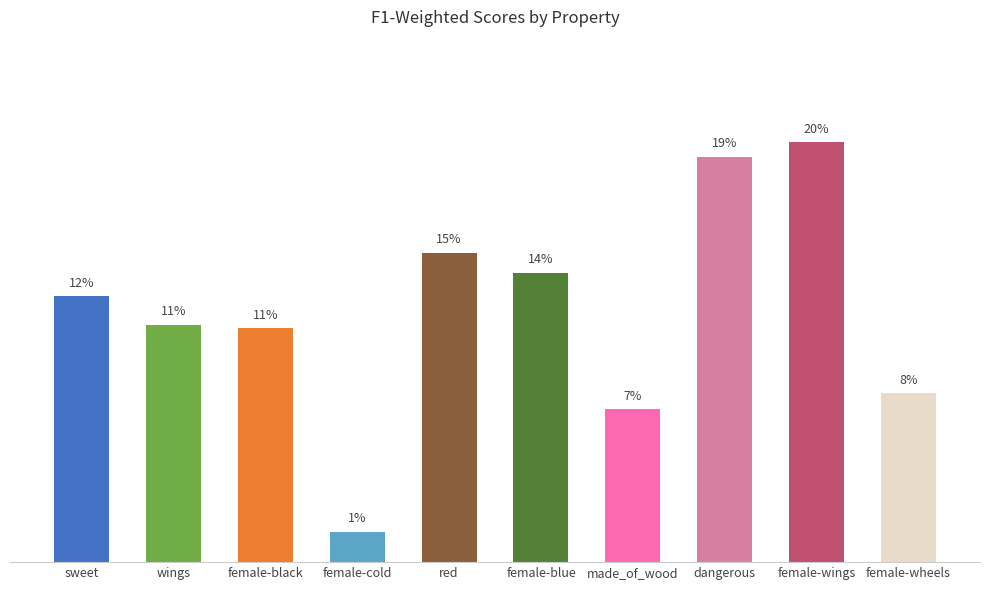

Reading left to right, what are all the values shown in this chart?

0.1	0.1	0.1	0.0	0.1	0.1	0.1	0.2	0.2	0.1